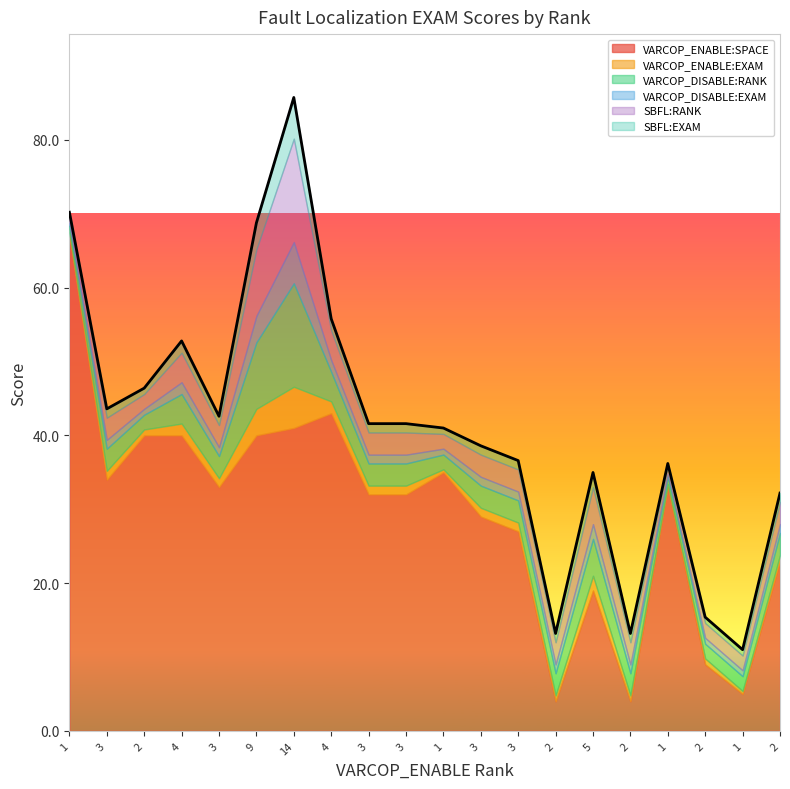

What is the label of the 17th point from the left?

1